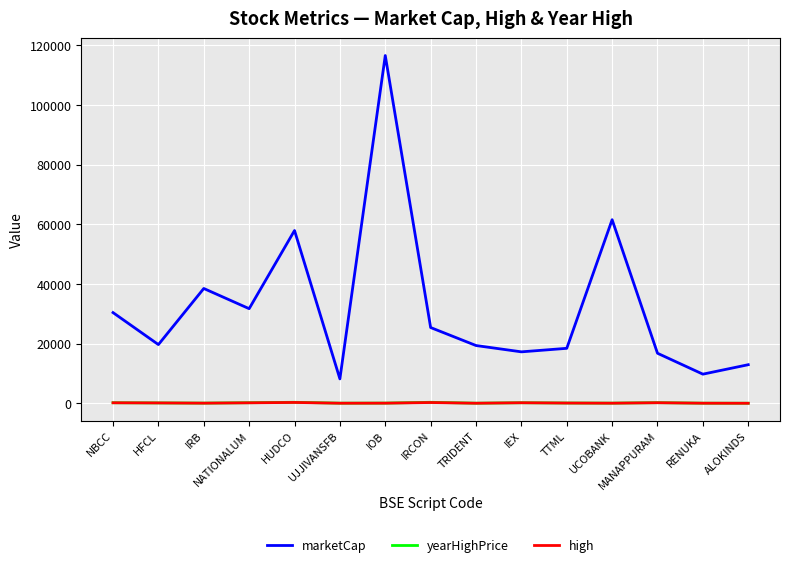

What is the difference between the second highest and second lowest values in the yearHighPrice series?

298.7